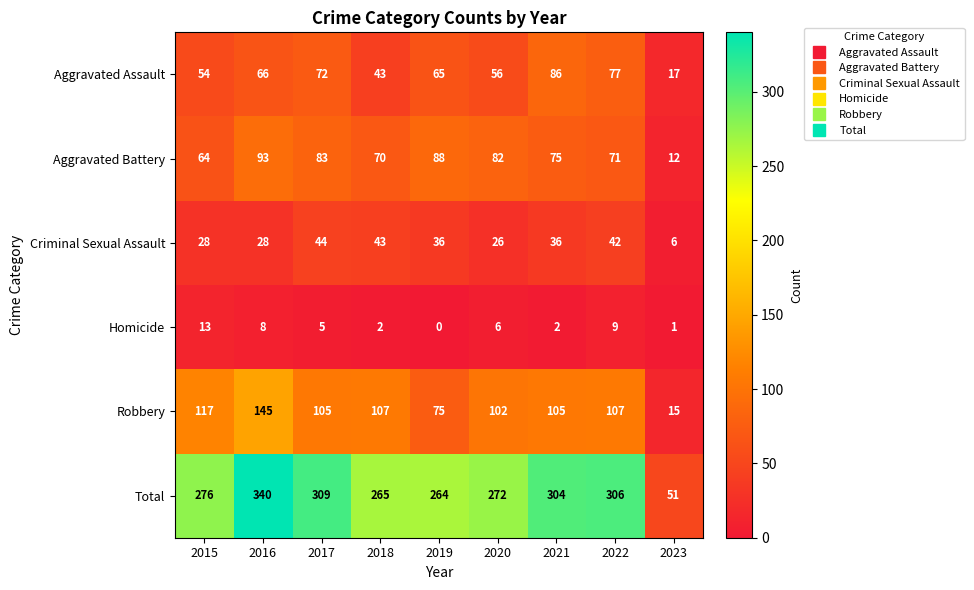

List the series in order of their peak value, lowest first.

Homicide, Criminal Sexual Assault, Aggravated Assault, Aggravated Battery, Robbery, Total